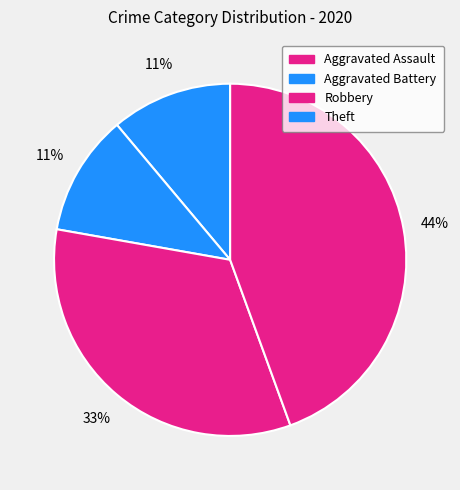

Count the number of slices in the pie.

4